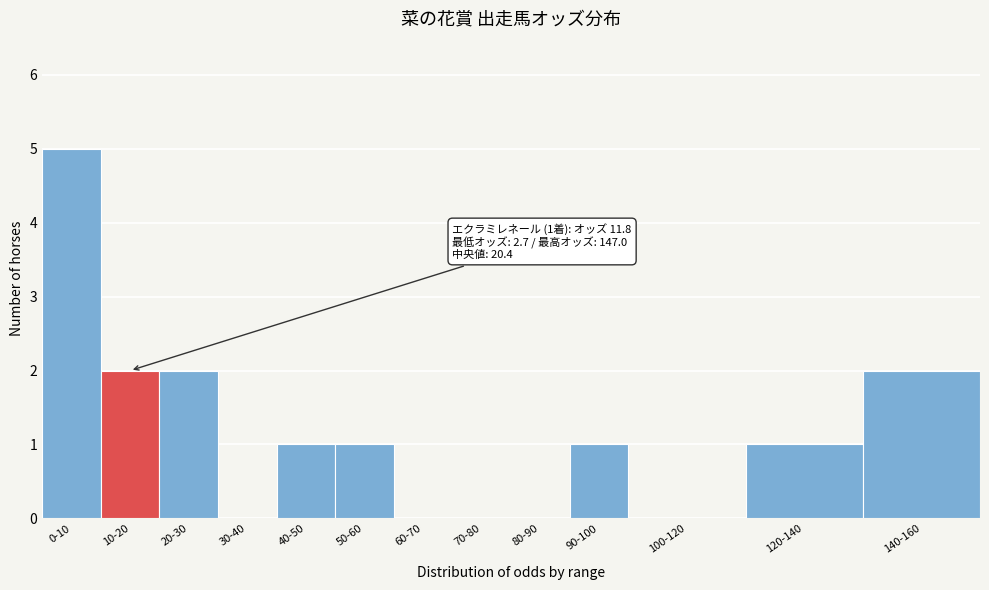

Reading left to right, transcribe all the data shown in this chart.

0-10=5	10-20=2	20-30=2	30-40=0	40-50=1	50-60=1	60-70=0	70-80=0	80-90=0	90-100=1	100-120=0	120-140=1	140-160=2